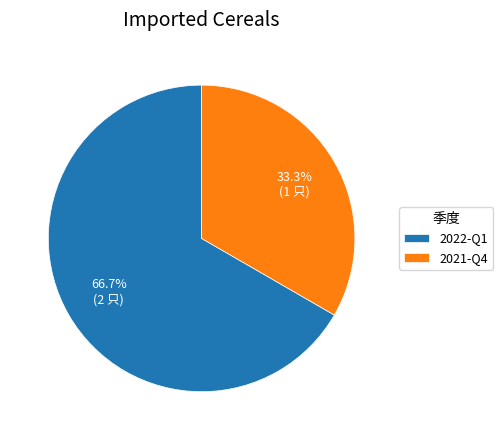

Which category has the smallest portion of the pie?

2021-Q4